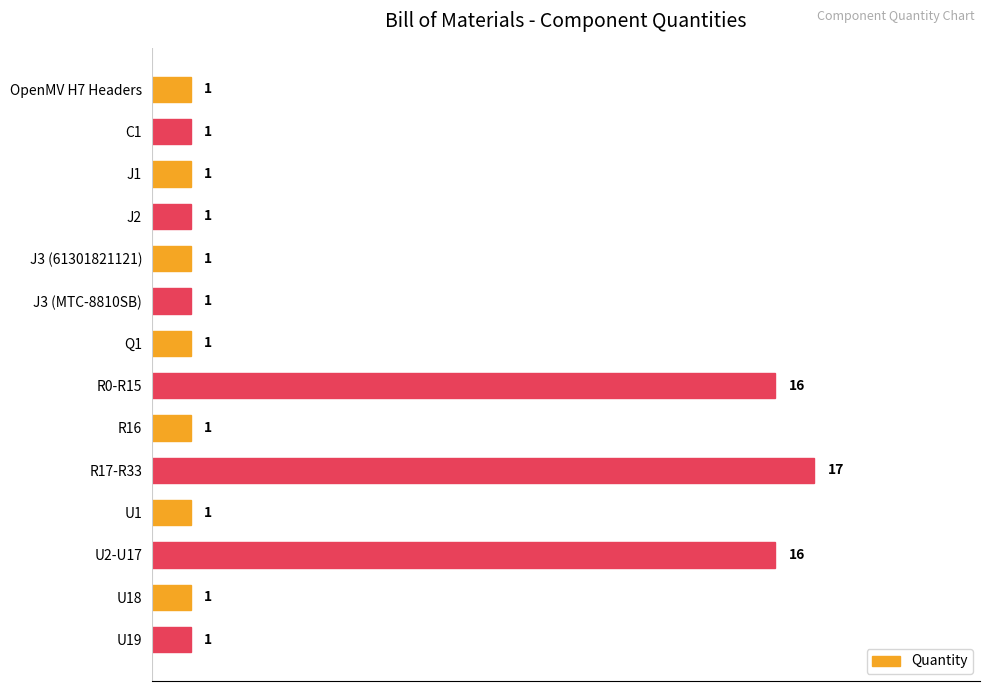

What is the label of the 12th bar from the bottom?

J1